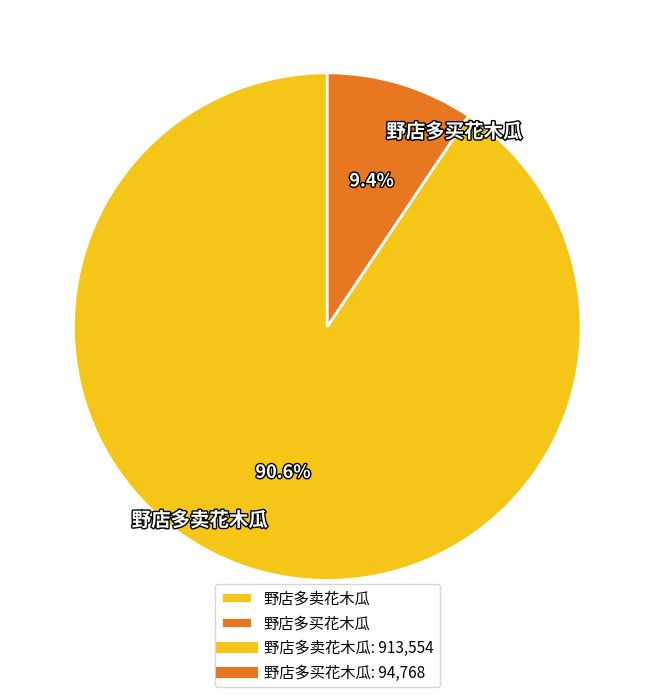

Combined, do 野店多买花木瓜 and 野店多卖花木瓜 account for over 50%?

Yes